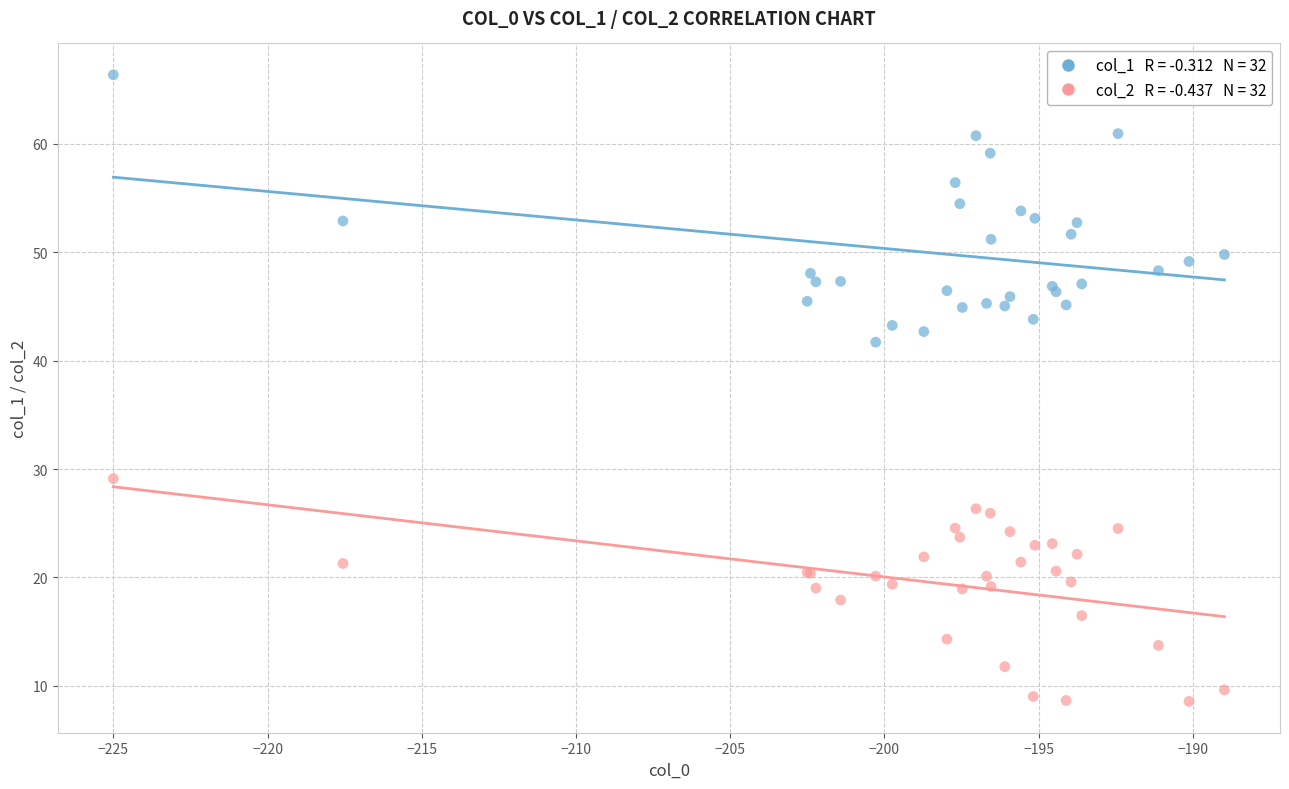

Across all series, what Y value is closest to 37?

41.7